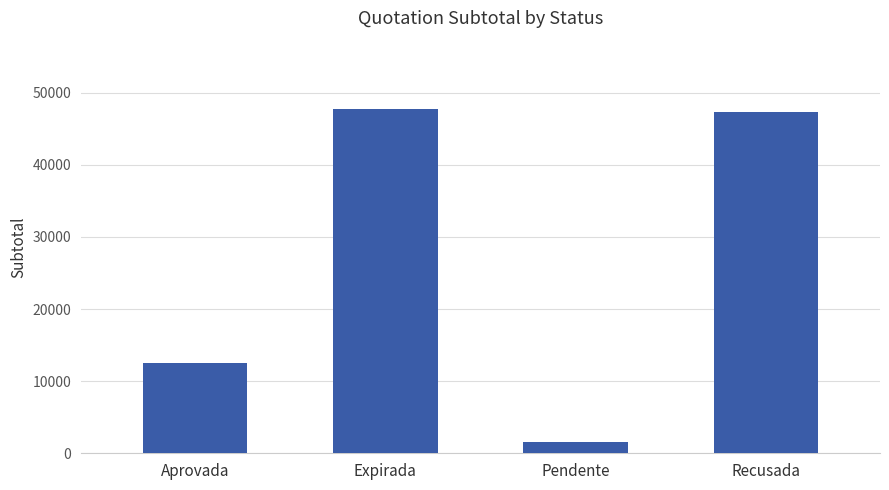

Are the bars grouped side by side (vs. stacked)?

No